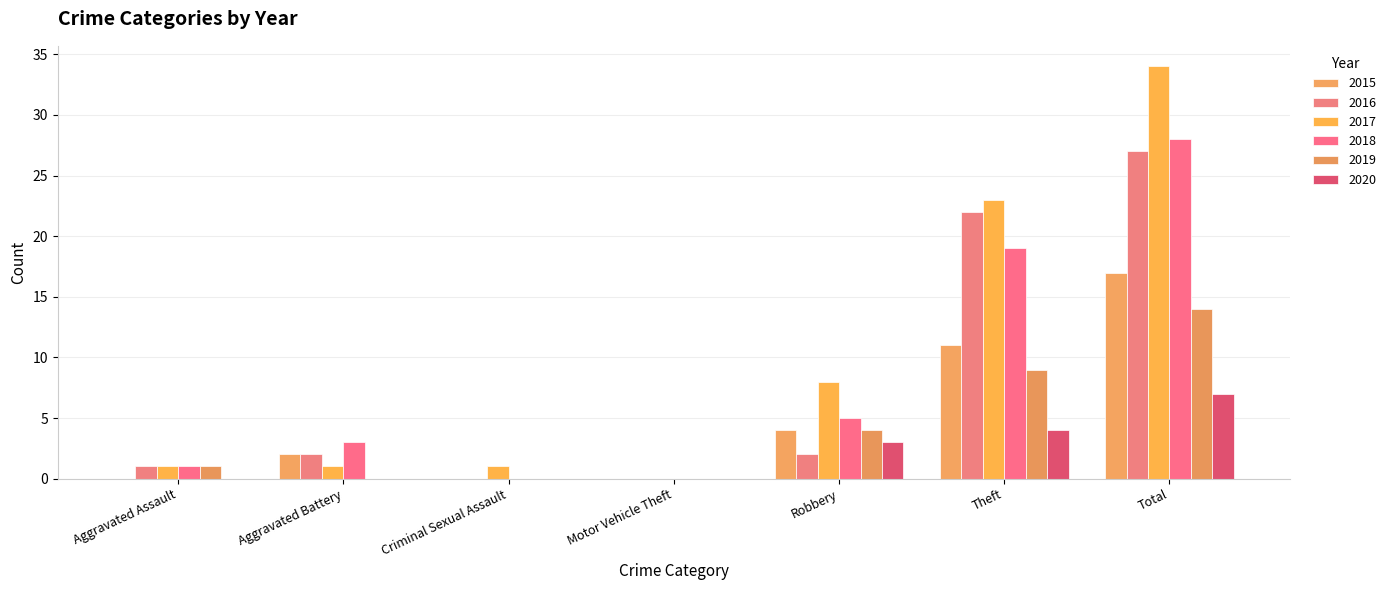

Are the bars grouped side by side (vs. stacked)?

Yes